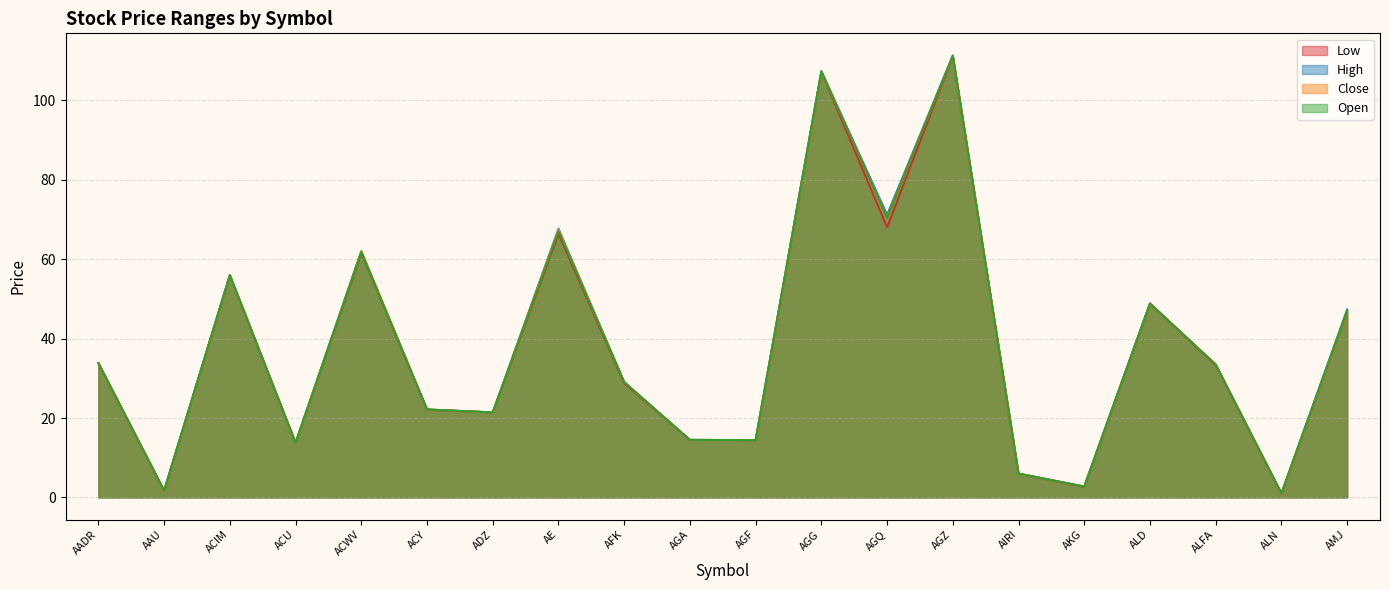

At which label does Close reach its peak?

AGZ